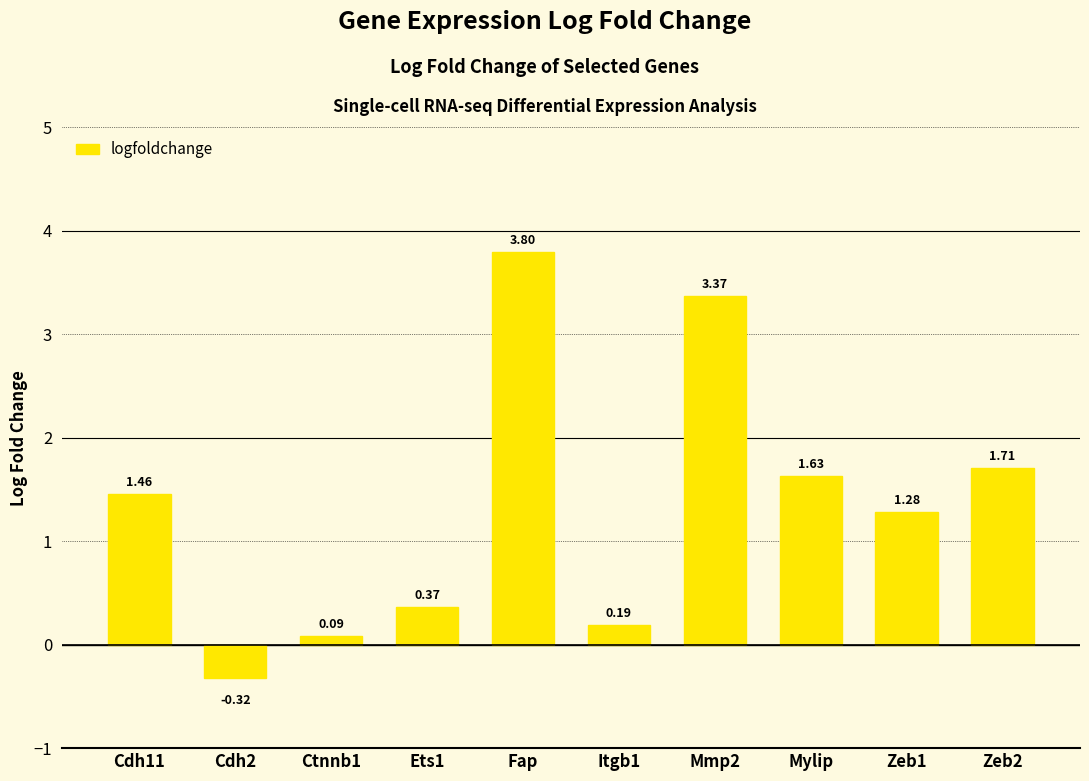

Which has a higher value, Cdh2 or Ctnnb1?

Ctnnb1